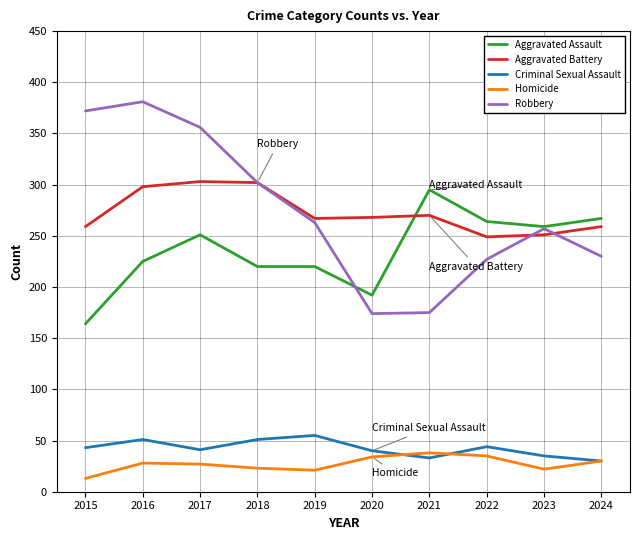

The Homicide series shows 30 at 2024. True or false?

True